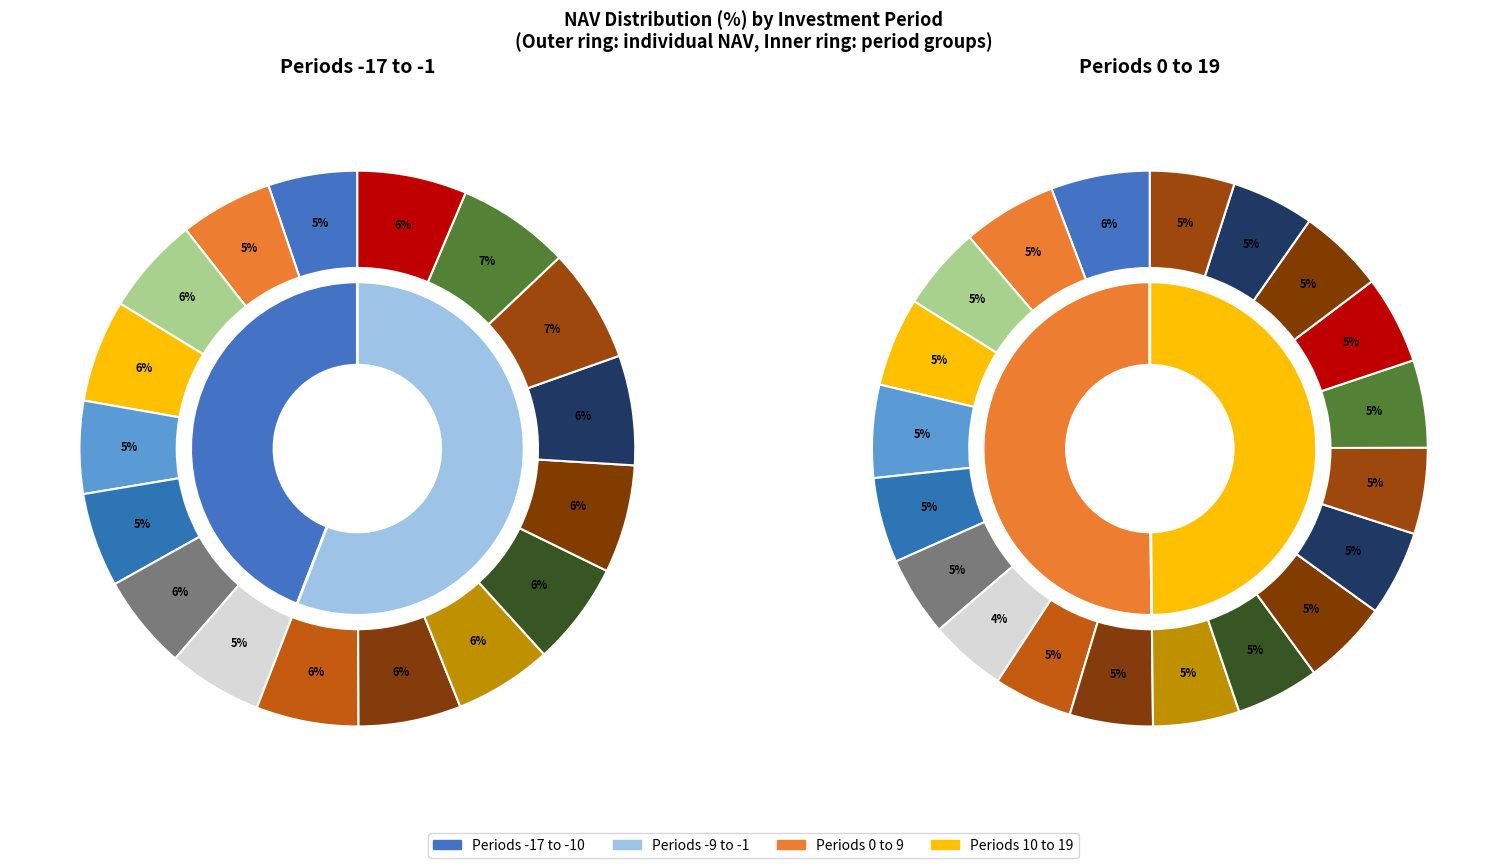

How many slices are in this pie chart?

37